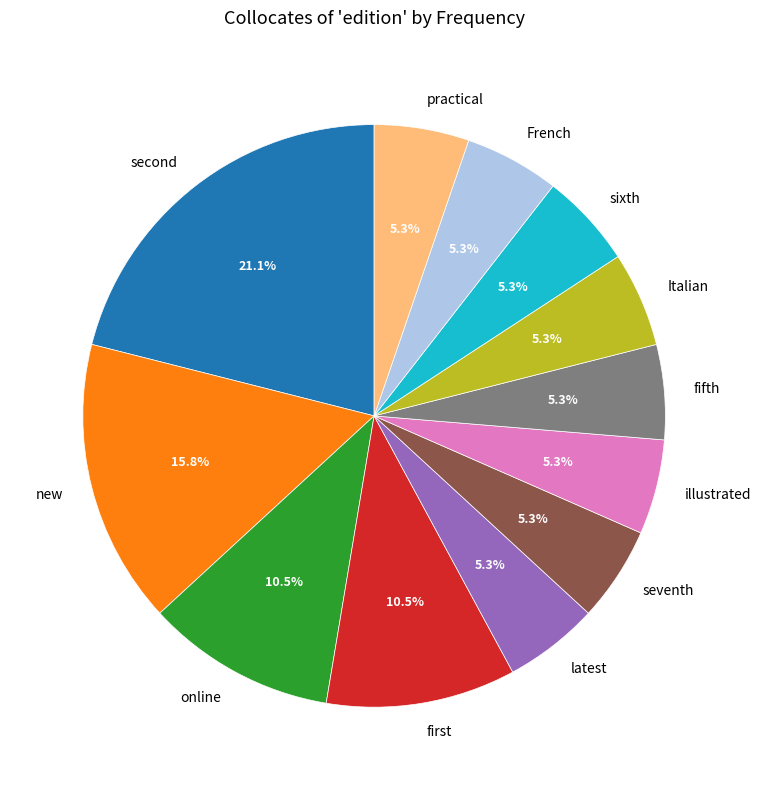

Which category has the biggest portion of the pie?

second